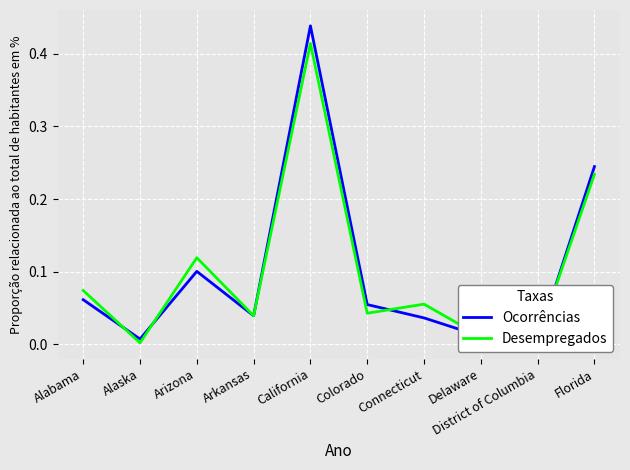

Between California and Delaware, which series saw the biggest shift?

Ocorrências